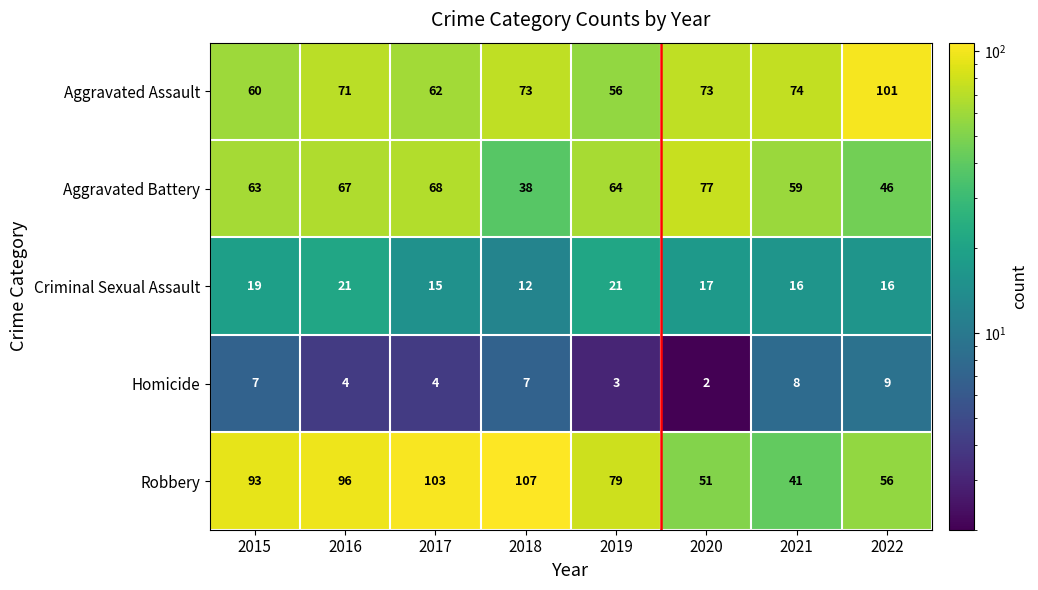

What value does the Aggravated Battery series have at 2016?

67